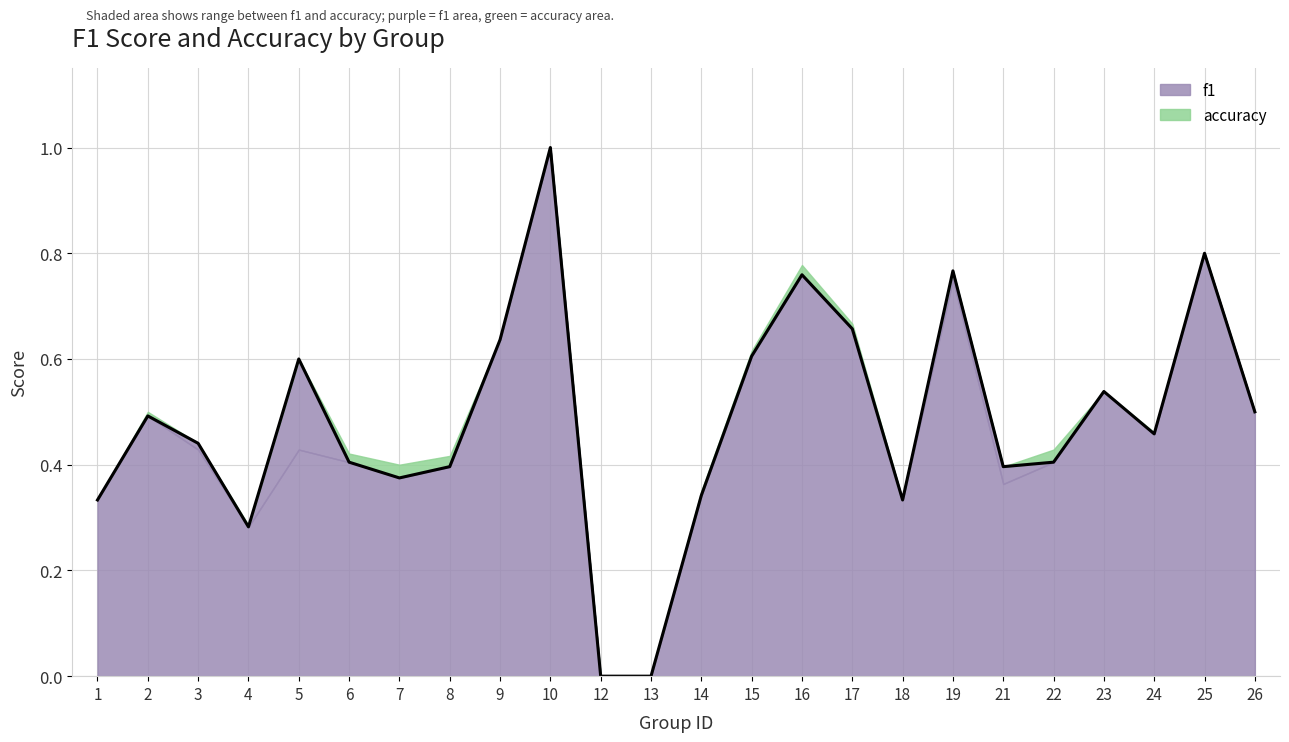

What is the sum of the values at 18 and 19?

1.1